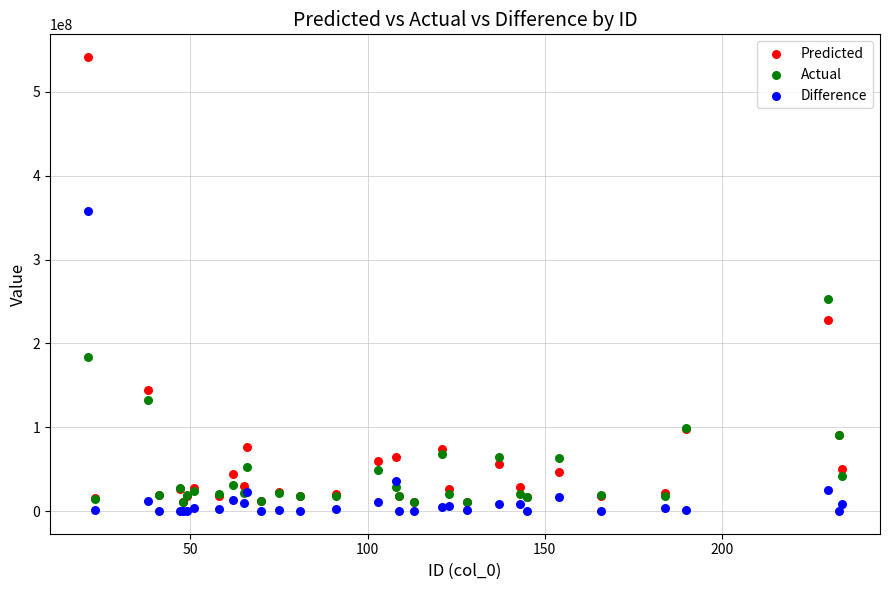

Which series reaches the maximum Y coordinate?

Predicted